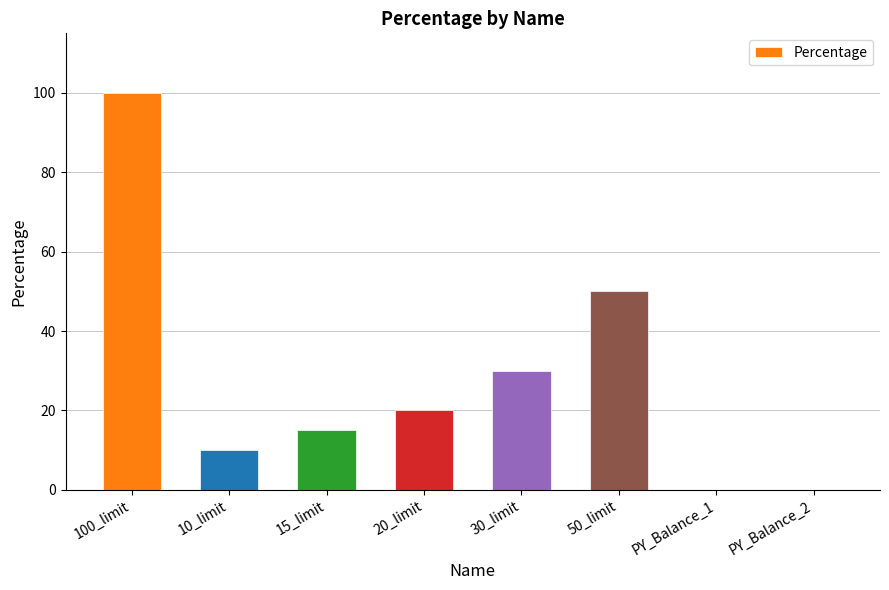

Reading left to right, transcribe all the data shown in this chart.

100	10	15	20	30	50	0	0